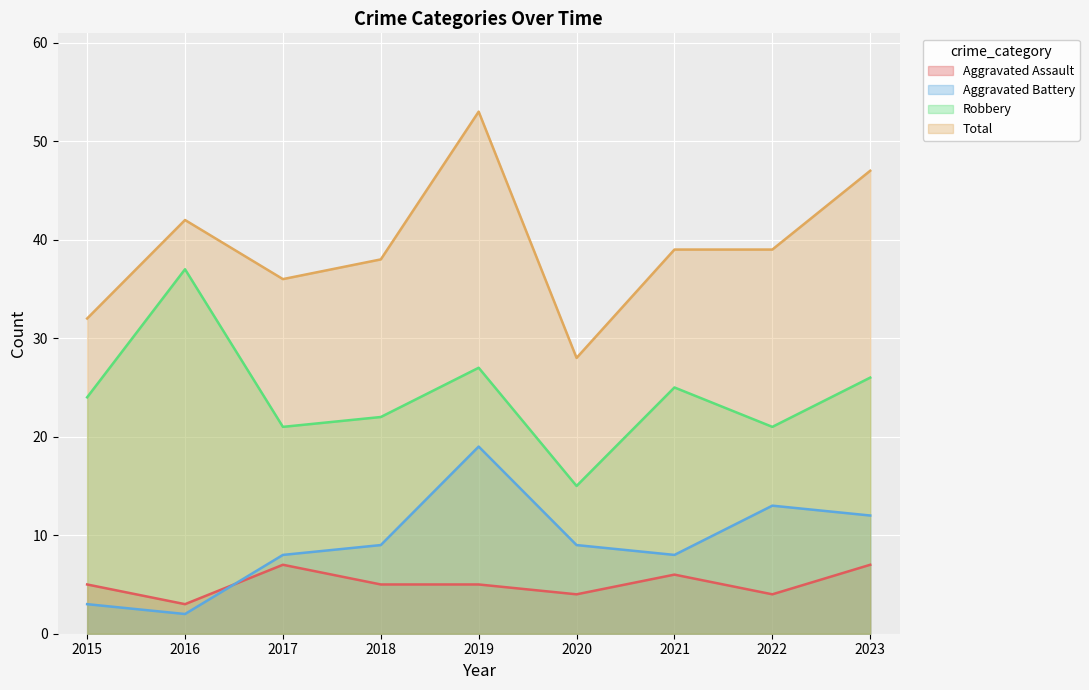

Reading left to right, list all the values displayed in this chart.

Aggravated Assault: 2015=5	2016=3	2017=7	2018=5	2019=5	2020=4	2021=6	2022=4	2023=7
Aggravated Battery: 2015=3	2016=2	2017=8	2018=9	2019=19	2020=9	2021=8	2022=13	2023=12
Robbery: 2015=24	2016=37	2017=21	2018=22	2019=27	2020=15	2021=25	2022=21	2023=26
Total: 2015=32	2016=42	2017=36	2018=38	2019=53	2020=28	2021=39	2022=39	2023=47